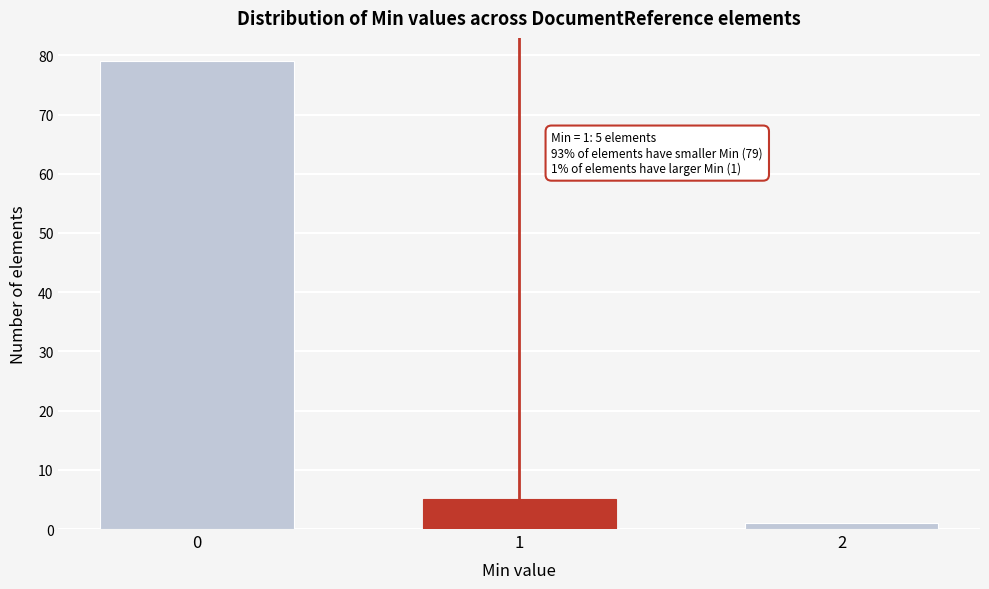

Reading left to right, what are all the values shown in this chart?

79	5	1